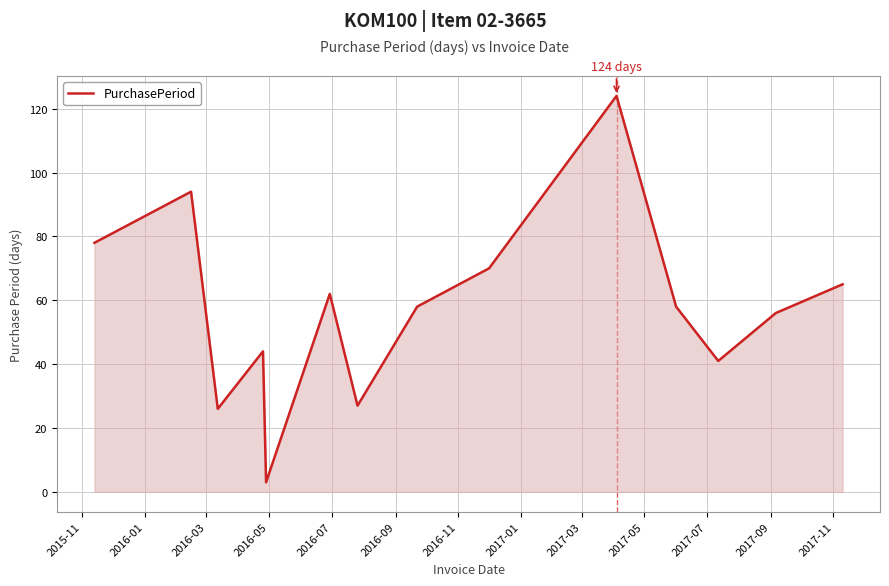

What is the difference between the second highest and minimum values?

91